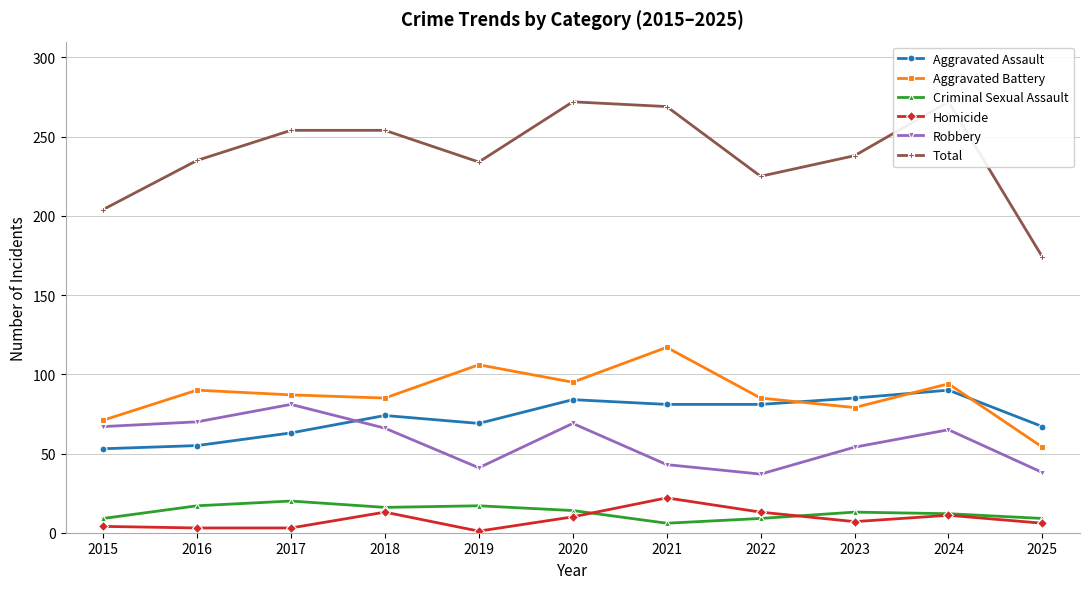

Where is the first local minimum for Criminal Sexual Assault?

2018